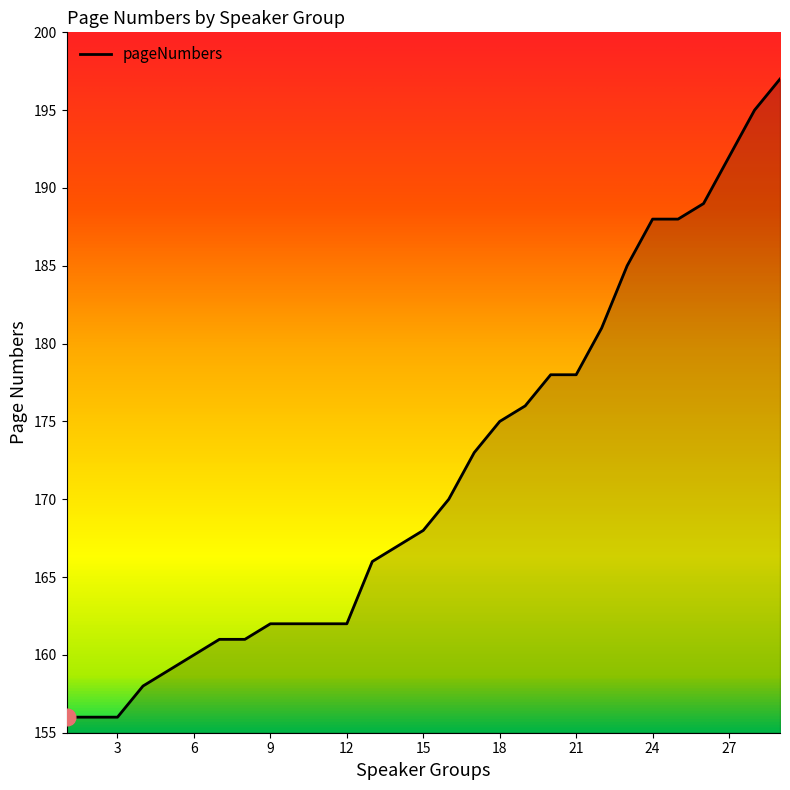

What is the difference between the maximum and minimum values?

41